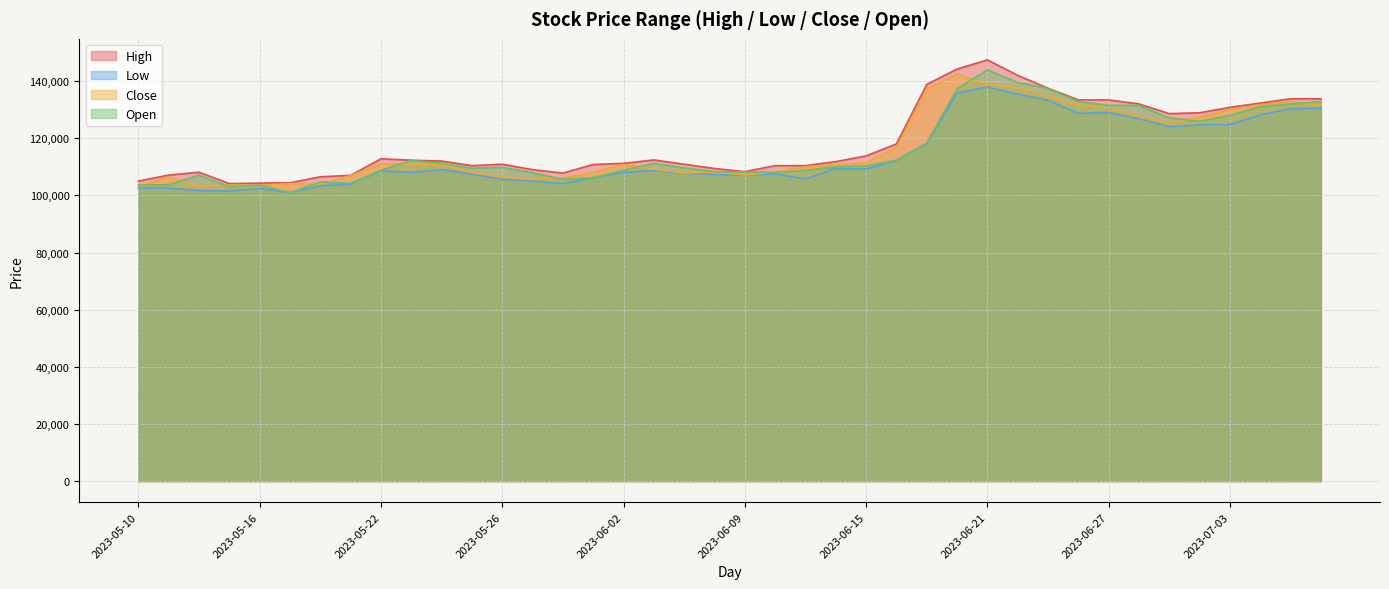

At which category does High reach its first local valley?

2023-05-15